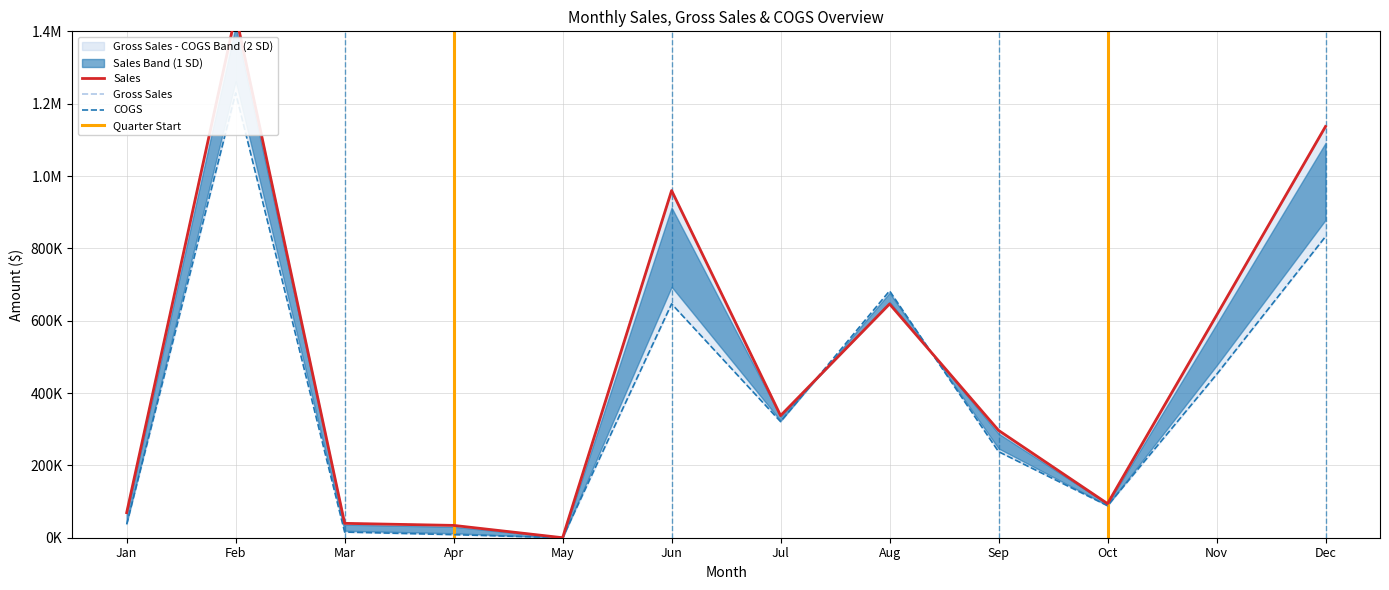

True or false: Sales and Gross Sales intersect in this chart.

False